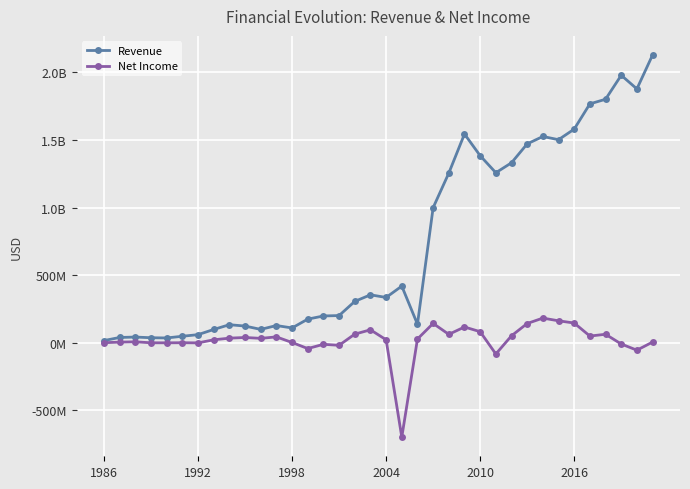

What are all the series names shown in the legend?

Revenue, Net Income